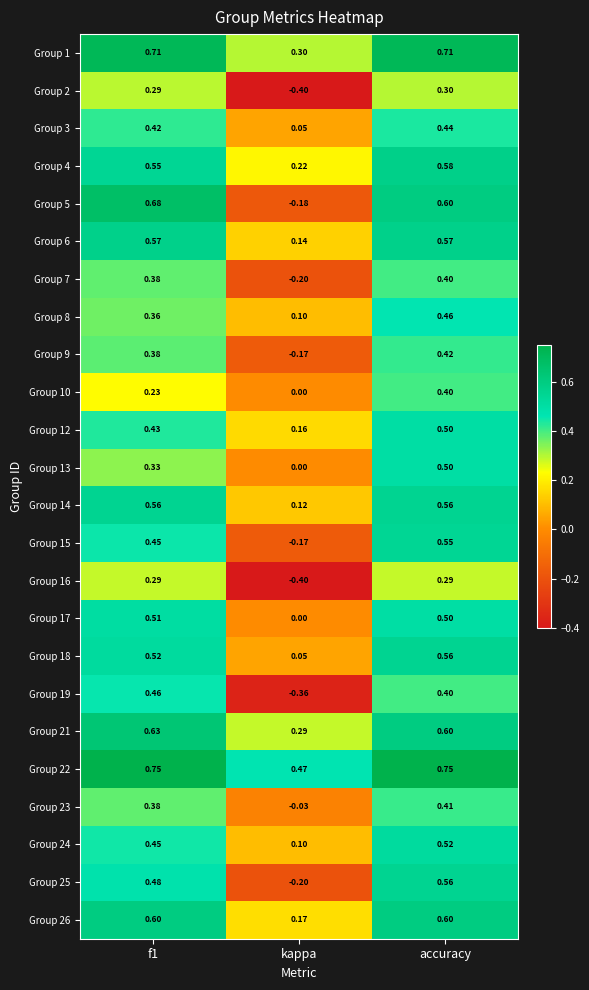

How many data points does each series have?

3